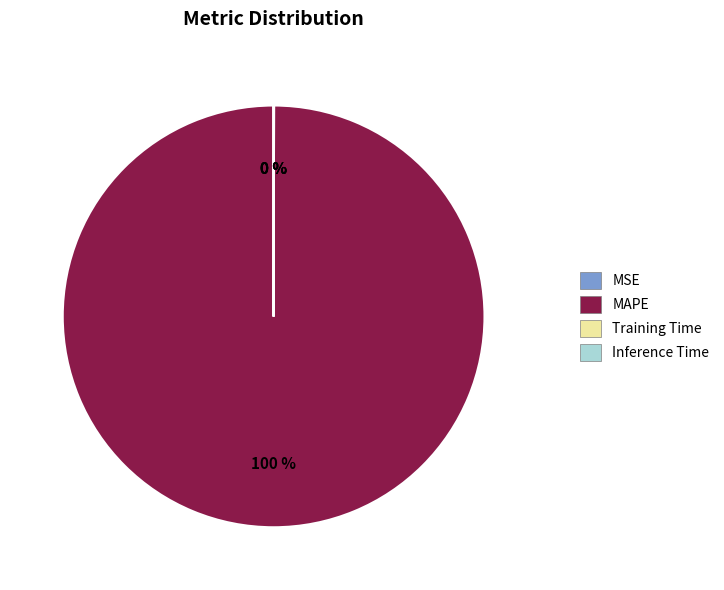

Is it true that MAPE is 100% of the pie?

True